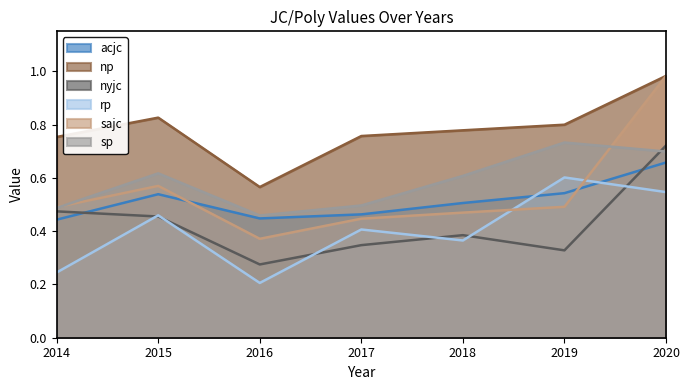

How many lines are shown in the chart?

6